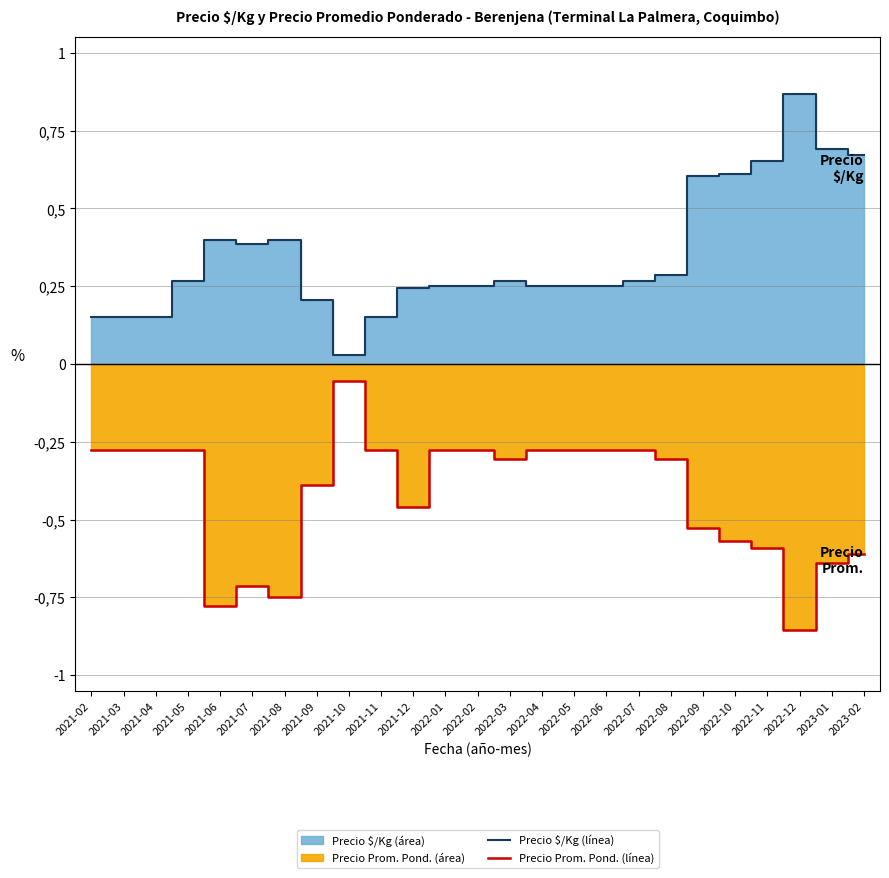

At 2022-11, list the series in order from smallest to largest.

Precio Prom. (línea), Precio $/Kg (línea)